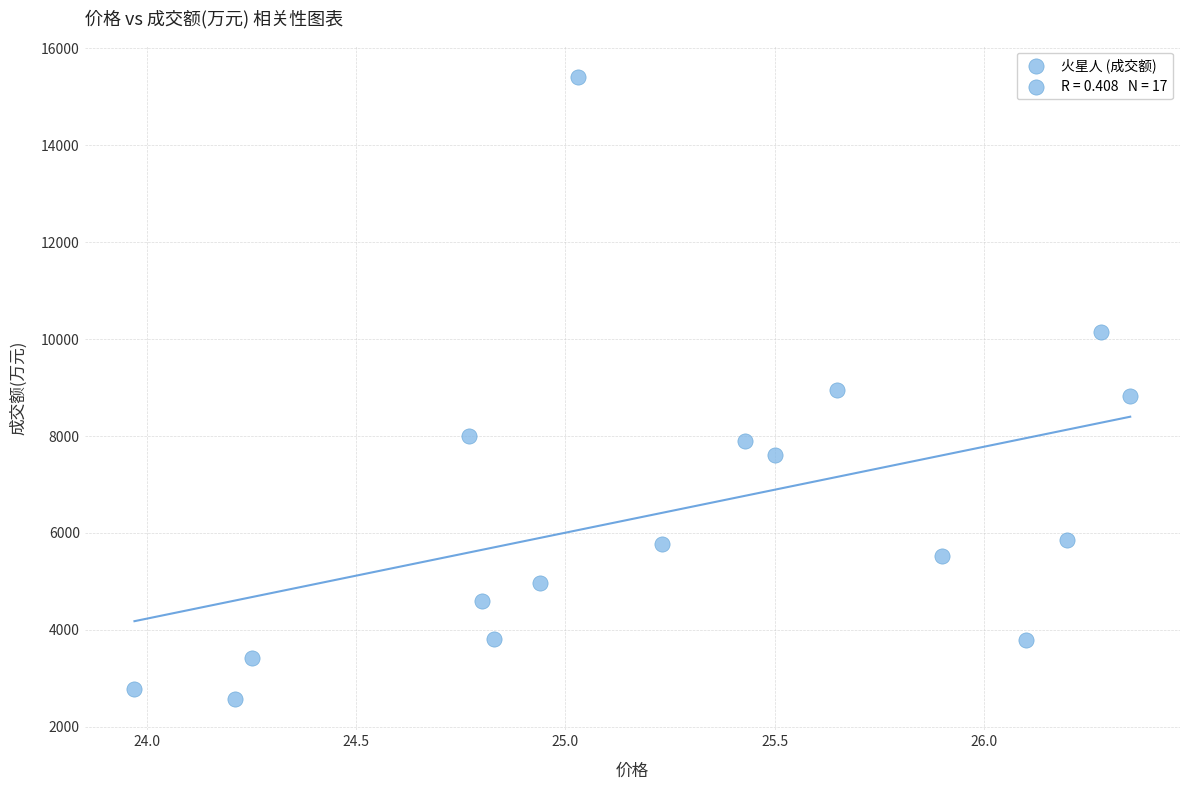

What is the range of Y values (max minus min)?

12835